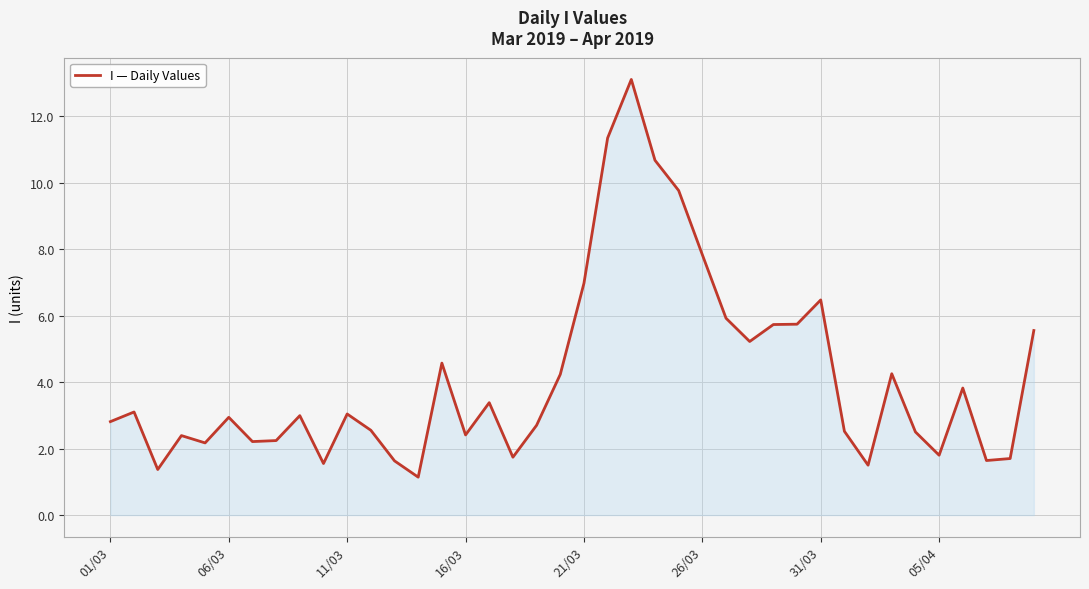

What is the maximum value shown in the chart?

13.1